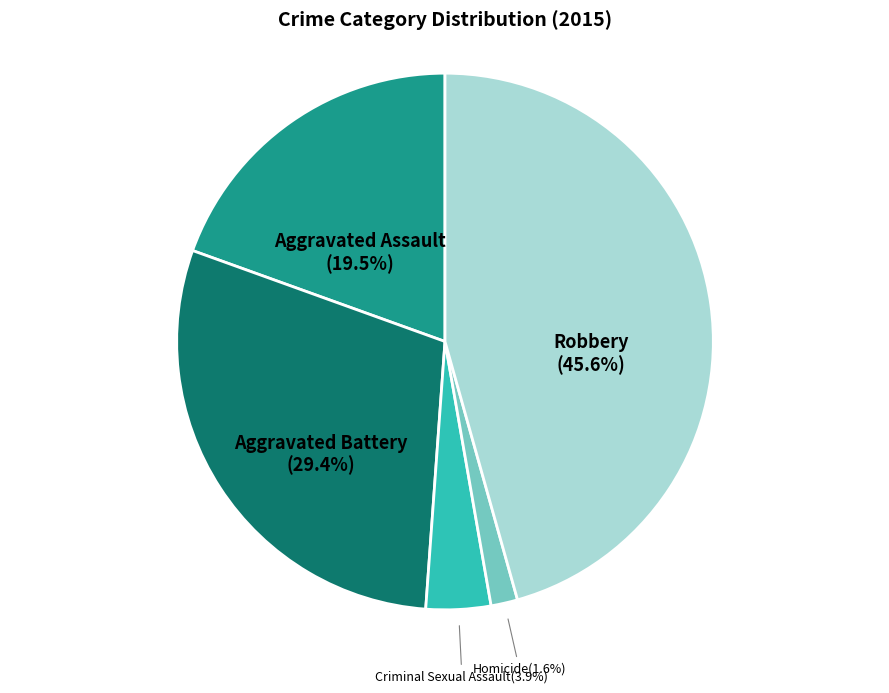

Does Aggravated Battery represent more than half of the total?

No